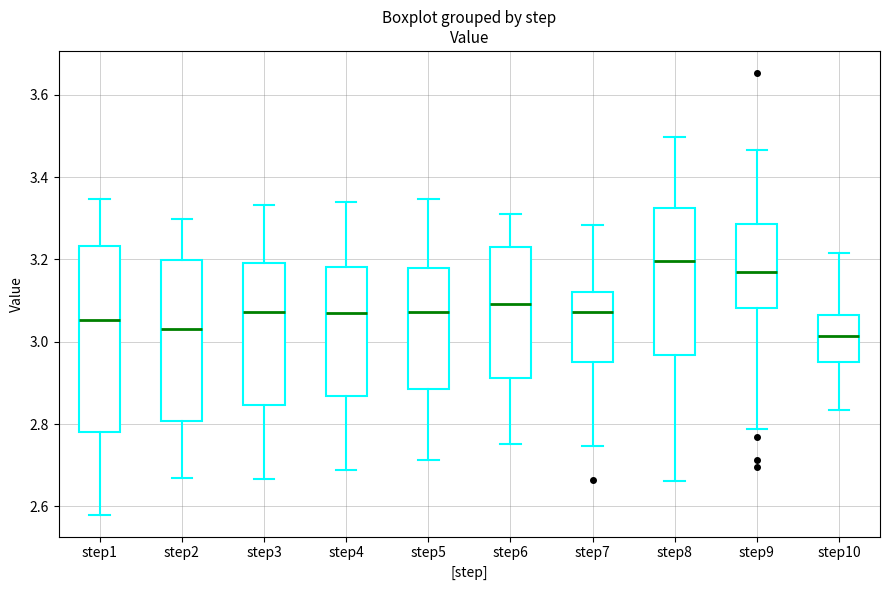

Which box is the tallest, from its lower edge to its upper edge?

step1